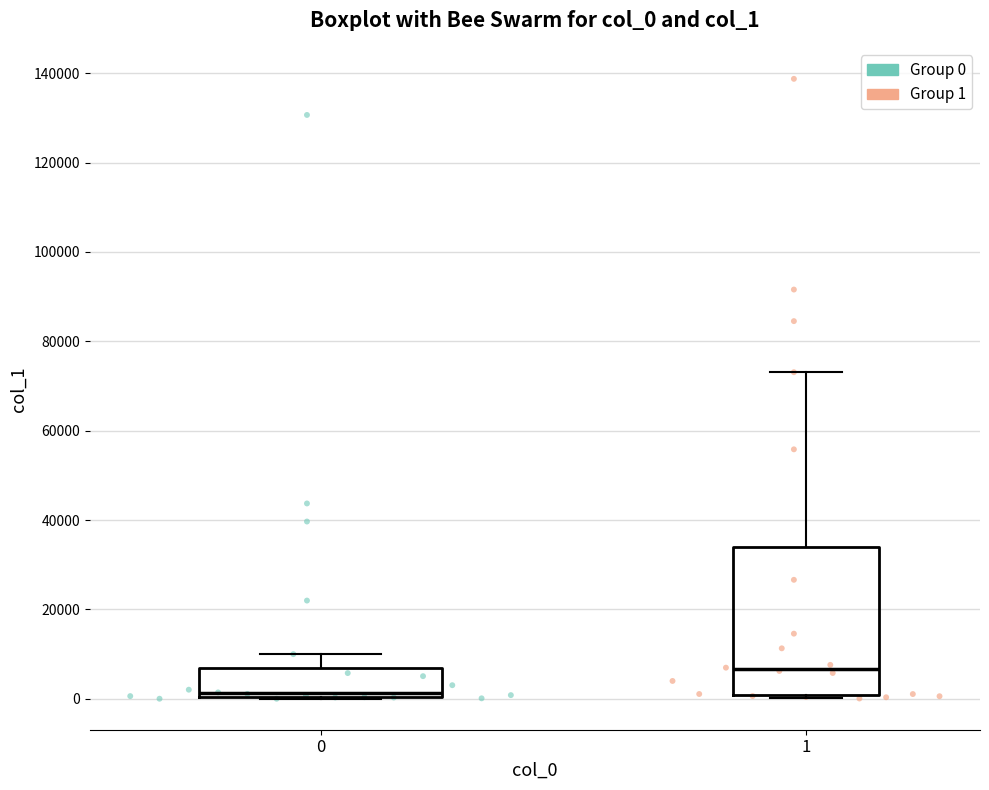

Reading left to right, transcribe this box plot: for each box, give where its median line is, the range the box spans, and where its two whiskers end, as read against the y-axis. The values are not printed on the chart, so give them approximately, as read against the axis.

0: median 2000, box 0 to 6000, whiskers 0 to 10000
1: median 6000, box 0 to 34000, whiskers 0 (just below the box's lower edge) to 74000